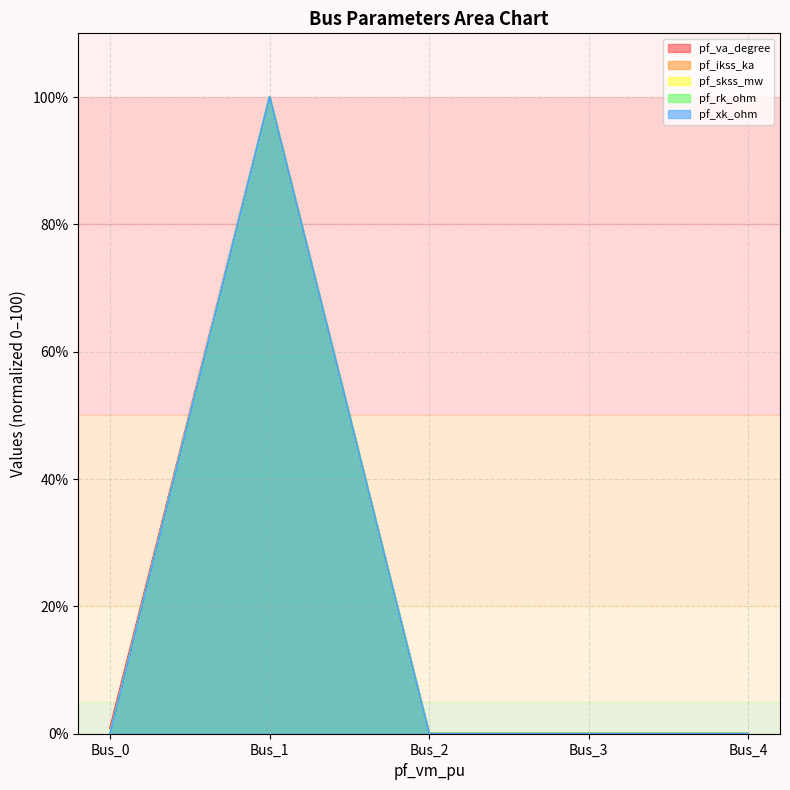

What is the difference between the pf_va_degree values at Bus_4 and Bus_0?

0.9